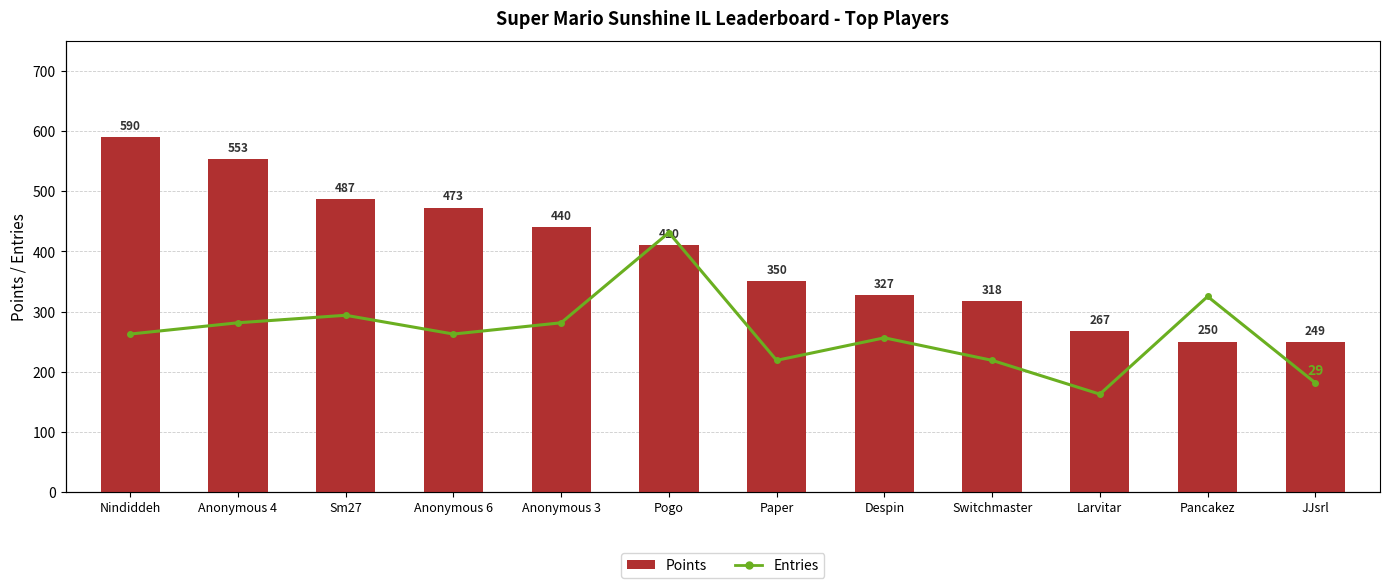

How many groups of bars are there?

12